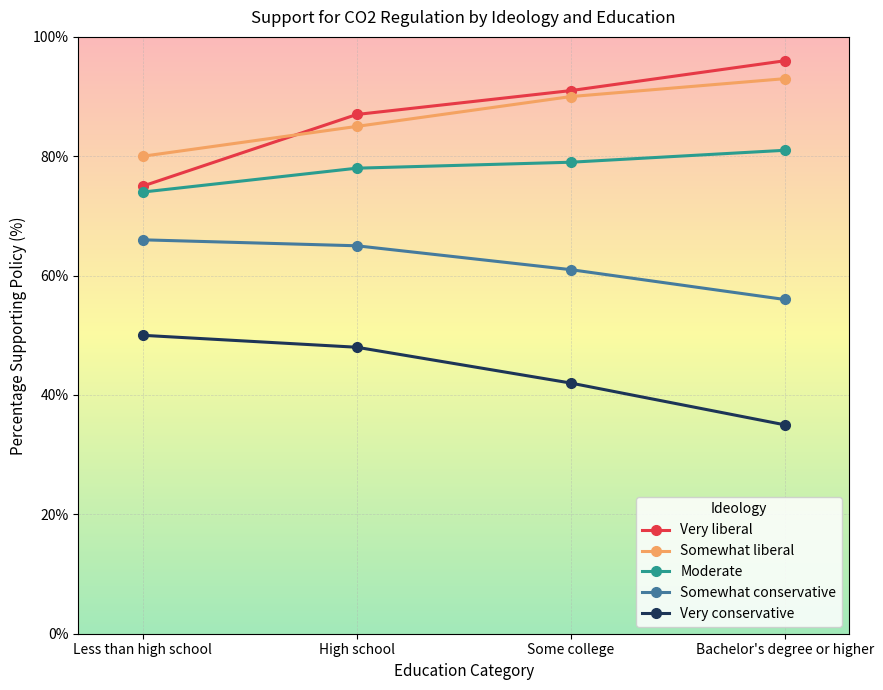

What is the sum of all Very liberal values?

349